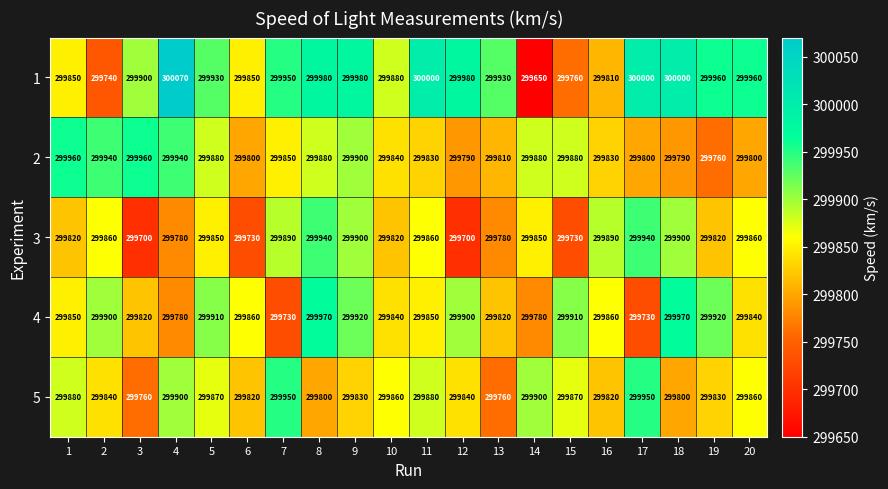

Which category has the highest value across all series?

4